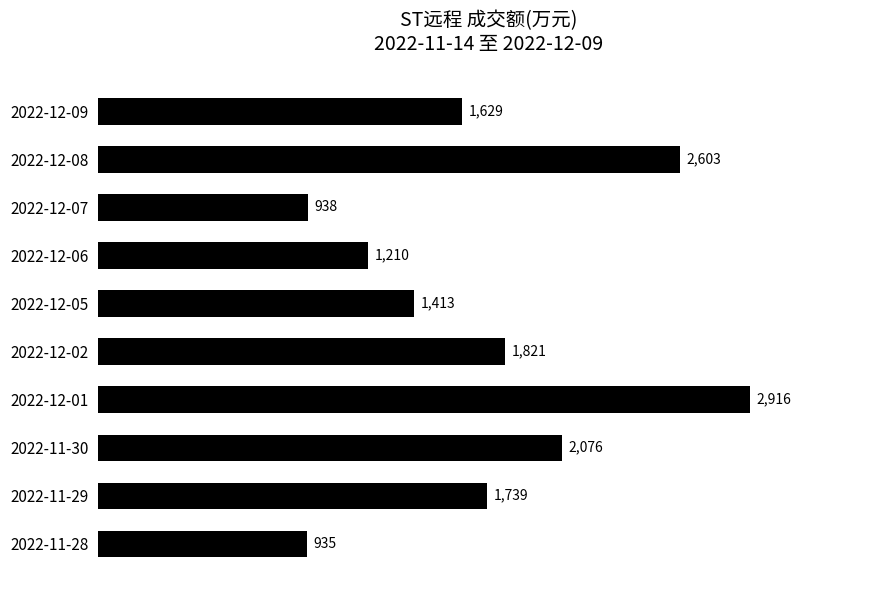

How many data points does each series have?

10